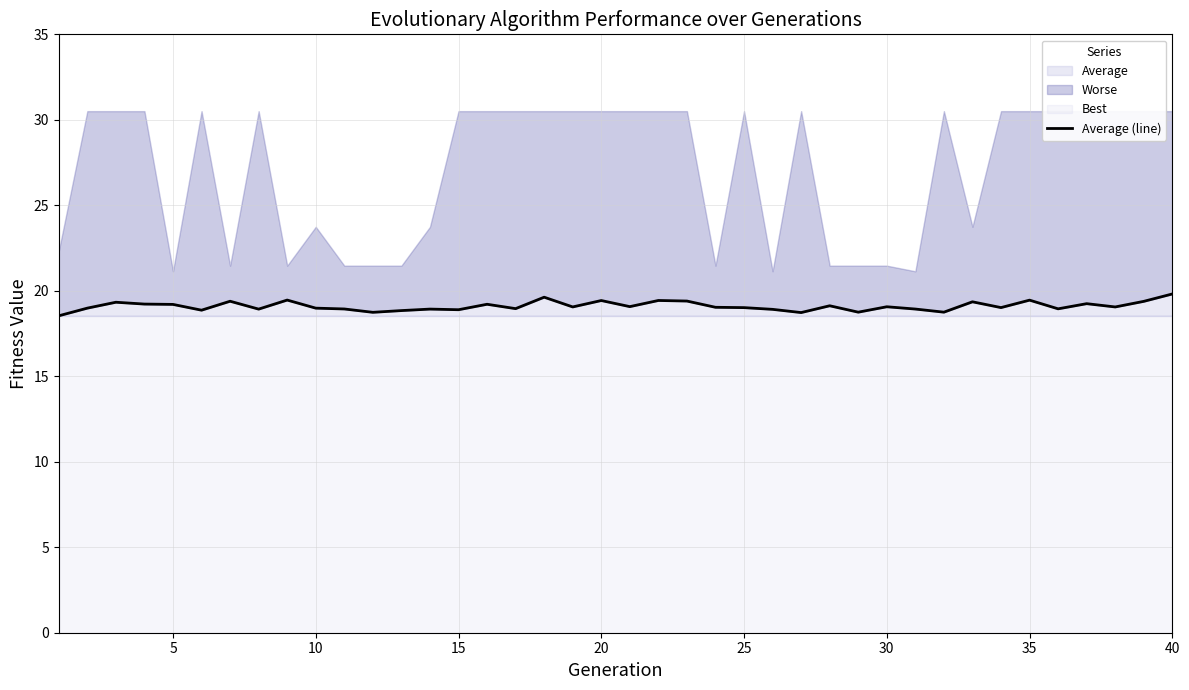

What is the maximum value for Average?

19.8